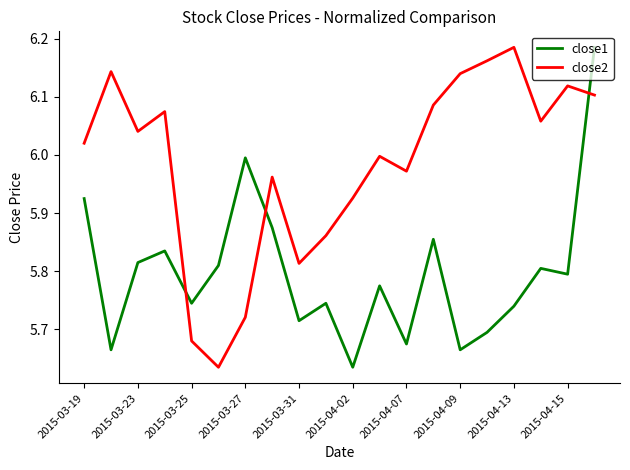

How many intersections are there between close2 and close1?

3